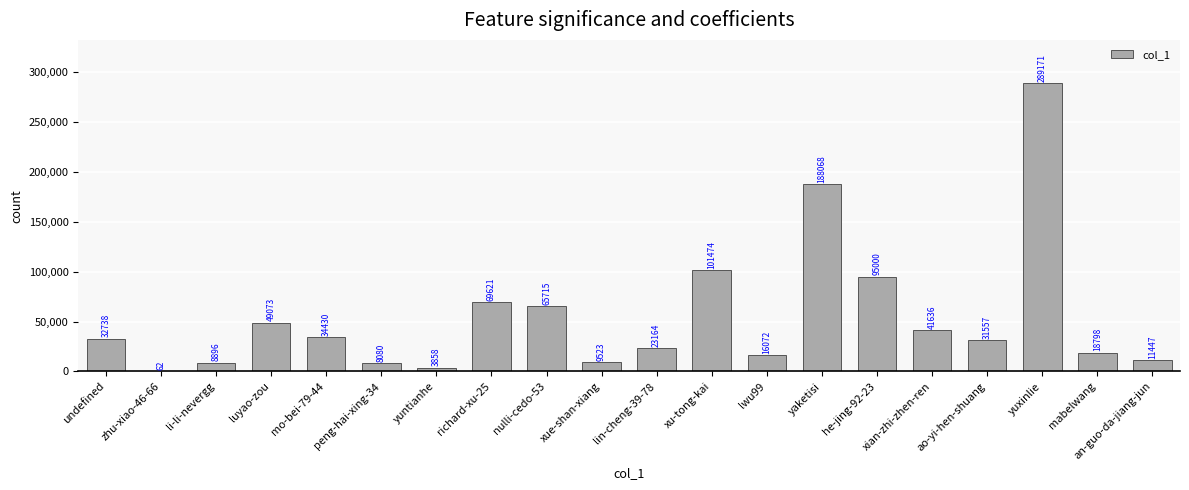

What is the average value?

54919